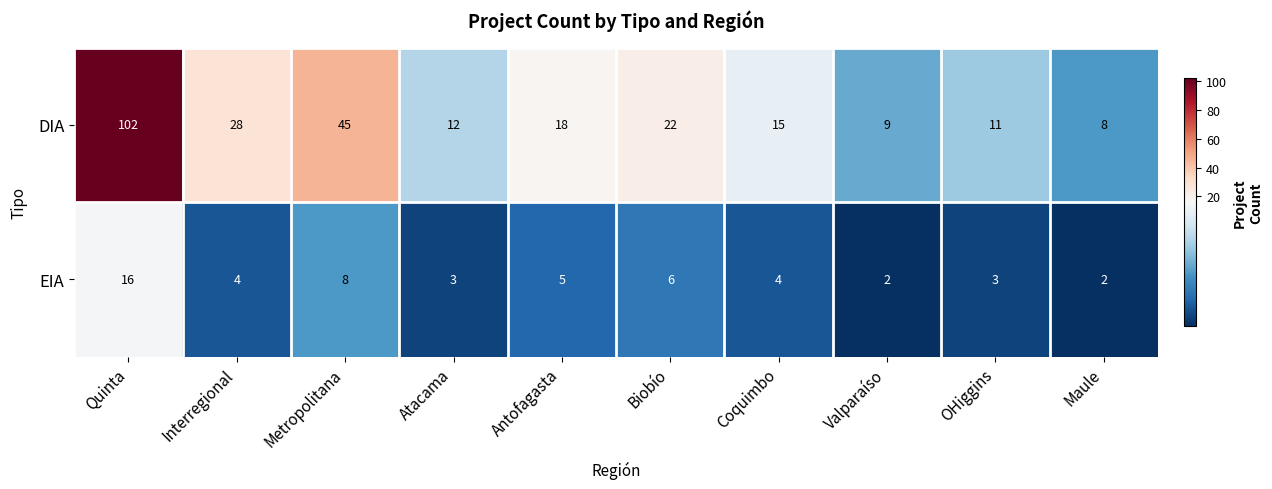

At which label does EIA first exceed 4?

Quinta